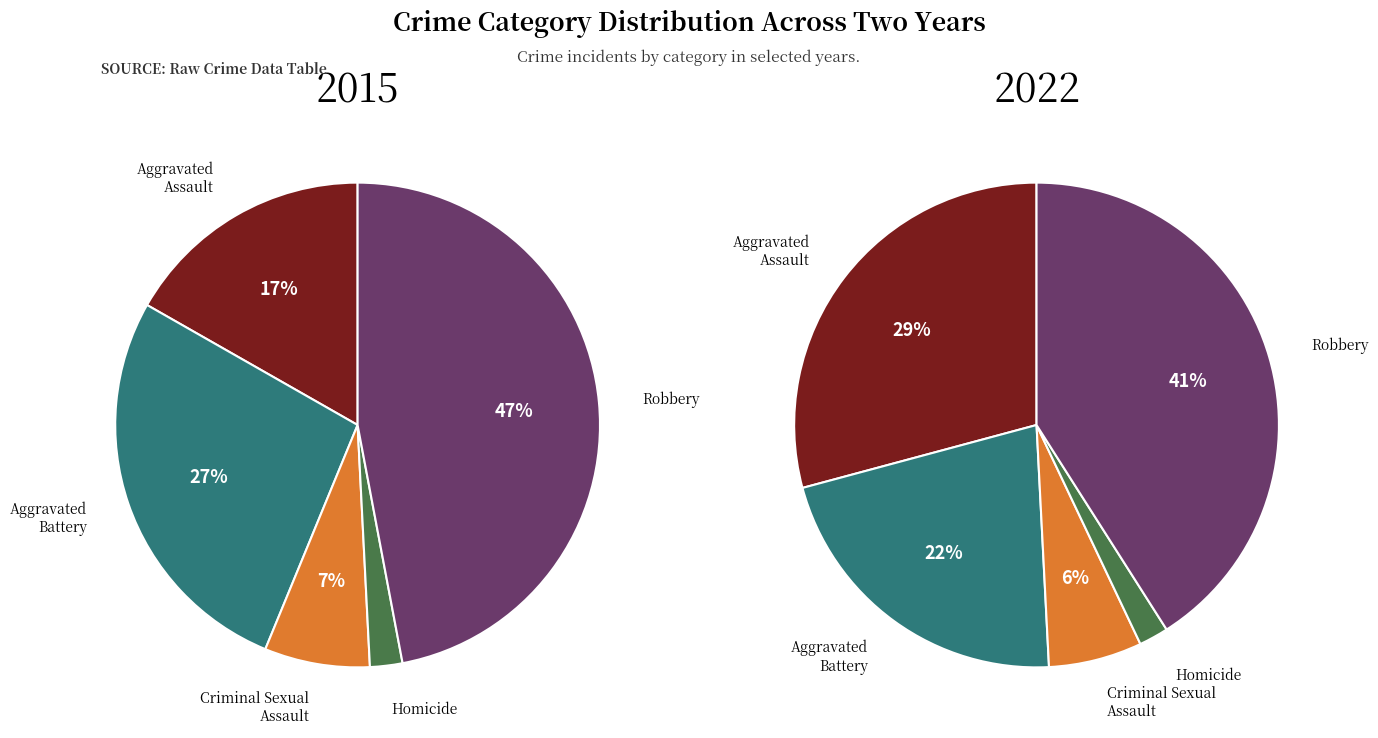

The Criminal Sexual Assault slice represents 6% of the pie. True or false?

True